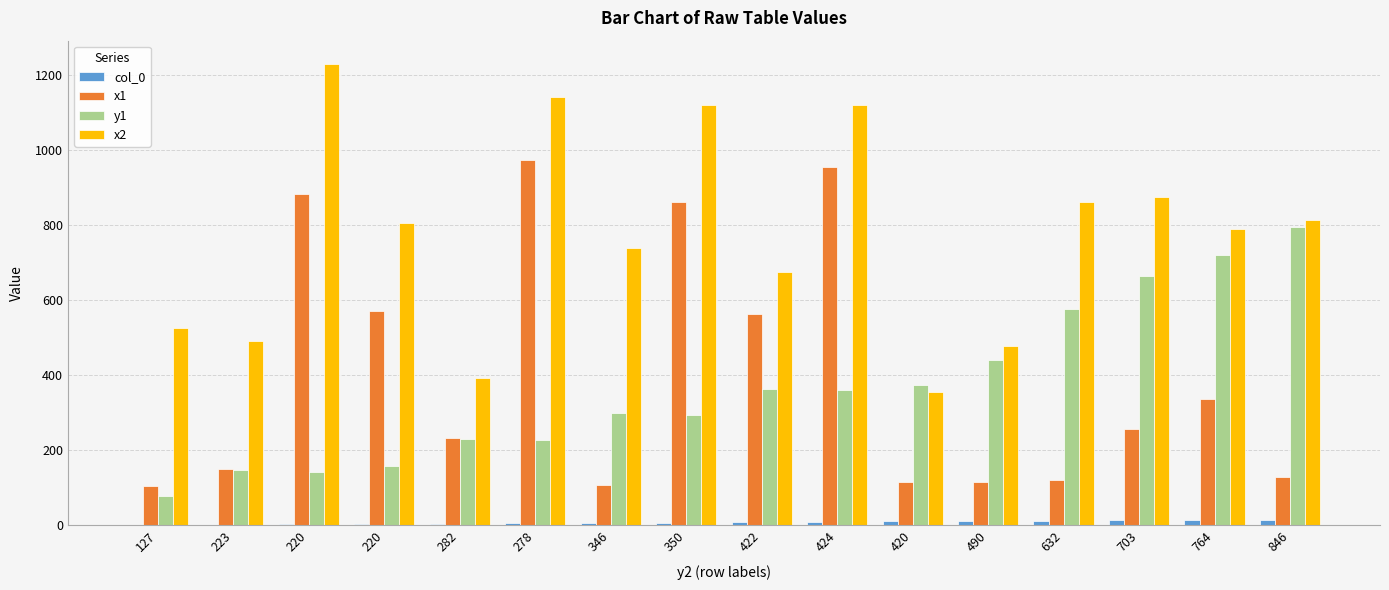

How many groups of bars are there?

16